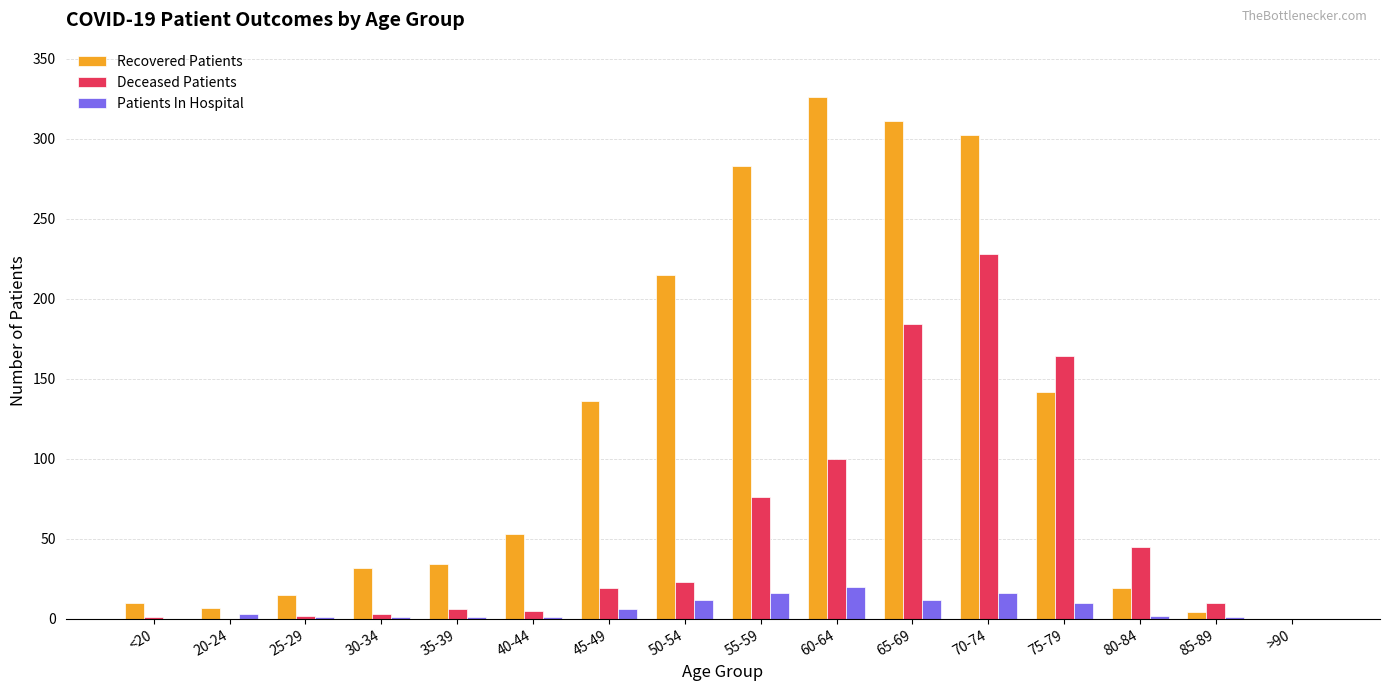

What is the sum of the Recovered Patients values at <20 and >90?

10